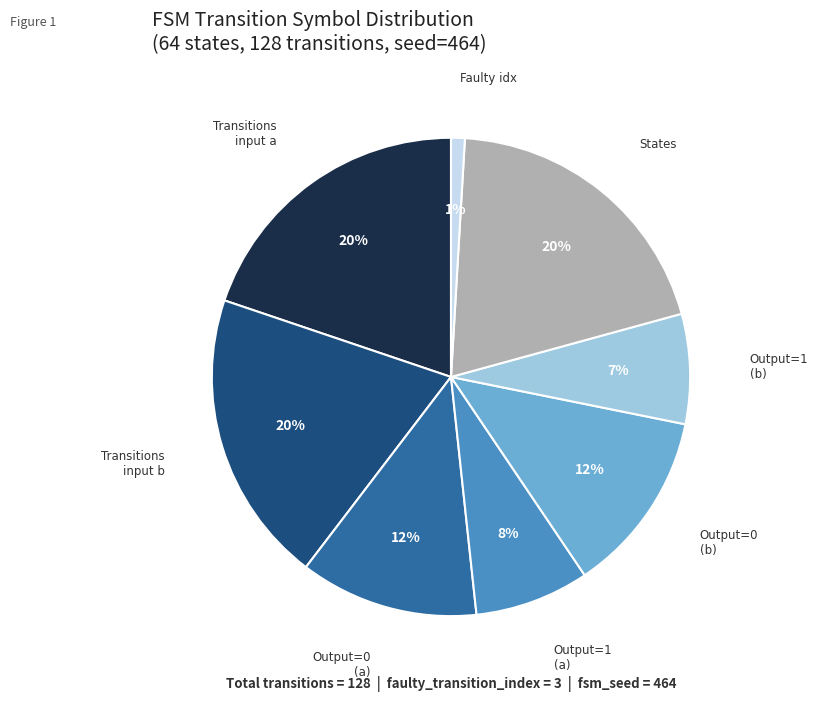

Does any single category account for the majority?

No